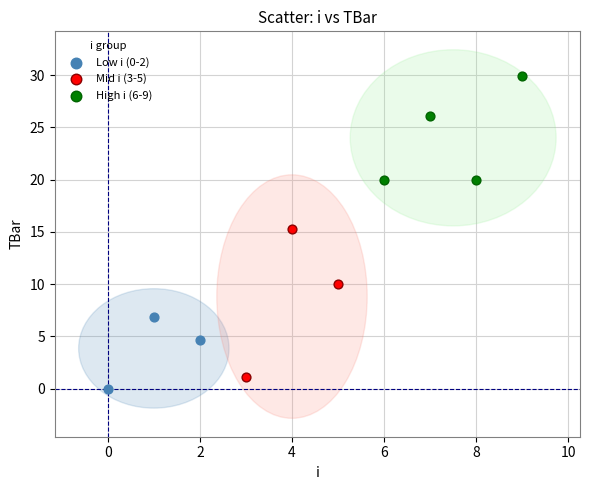

Which series contains the lowest Y value?

Low i (0-2)